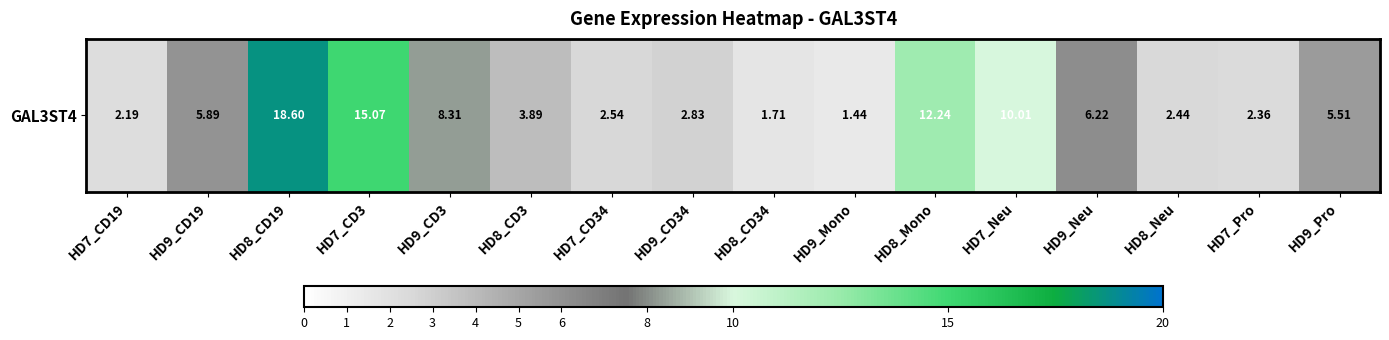

Rank the categories by value from highest to lowest.

HD8_CD19, HD7_CD3, HD8_Mono, HD7_Neu, HD9_CD3, HD9_Neu, HD9_CD19, HD9_Pro, HD8_CD3, HD9_CD34, HD7_CD34, HD8_Neu, HD7_Pro, HD7_CD19, HD8_CD34, HD9_Mono